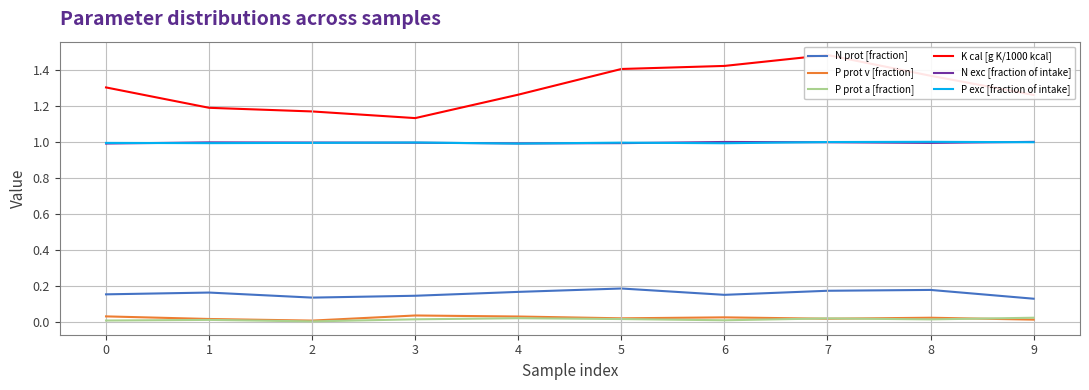

The value of P prot v [fraction] at 4 is 0.0. True or false?

True